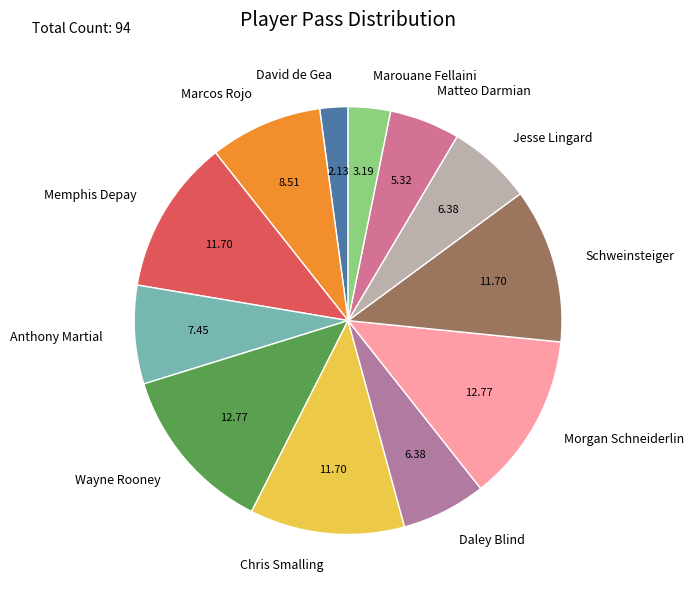

Do Memphis Depay and Marcos Rojo together represent more than half of the pie?

No